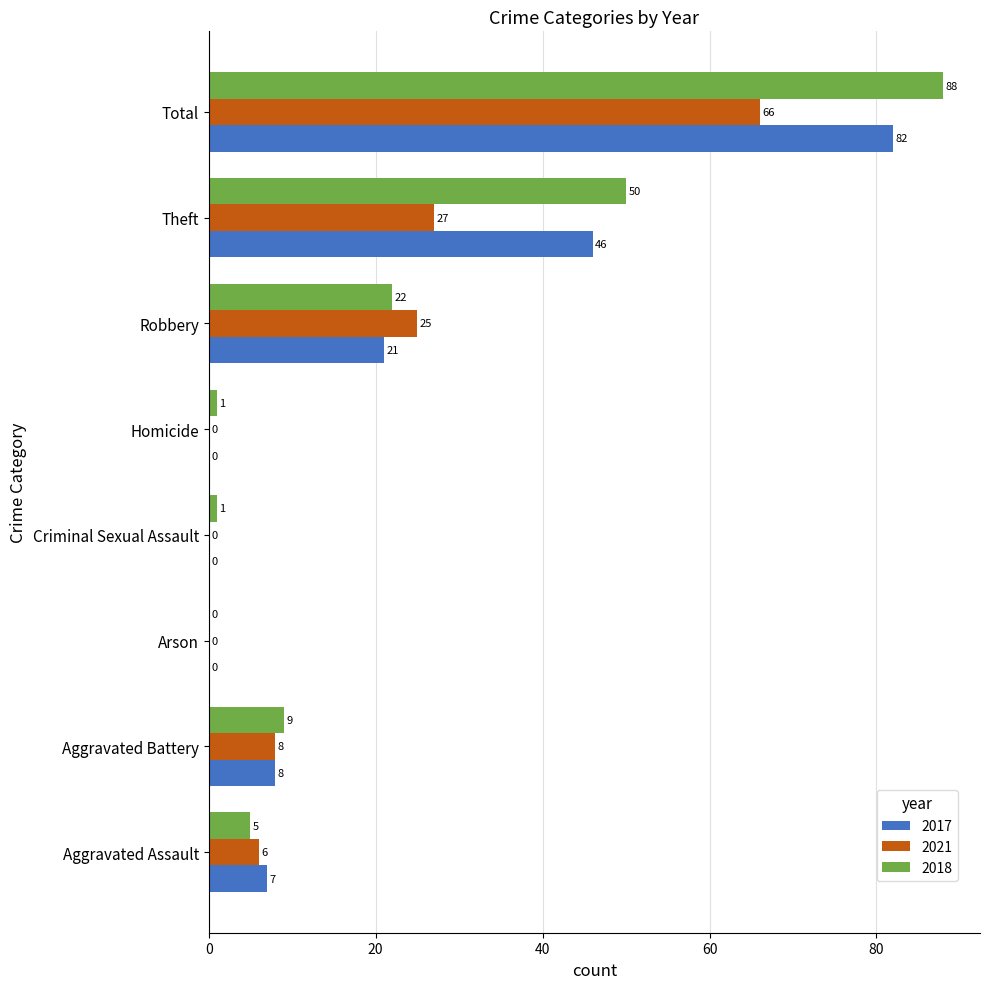

Which series has the largest total across all categories?

2018